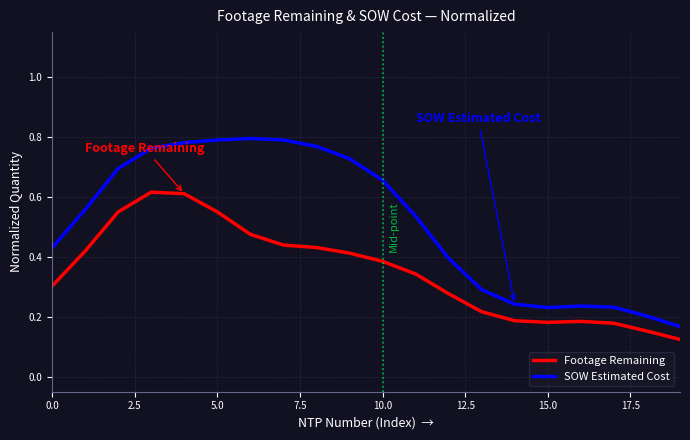

Which series has the largest range (max minus min)?

SOW Estimated Cost